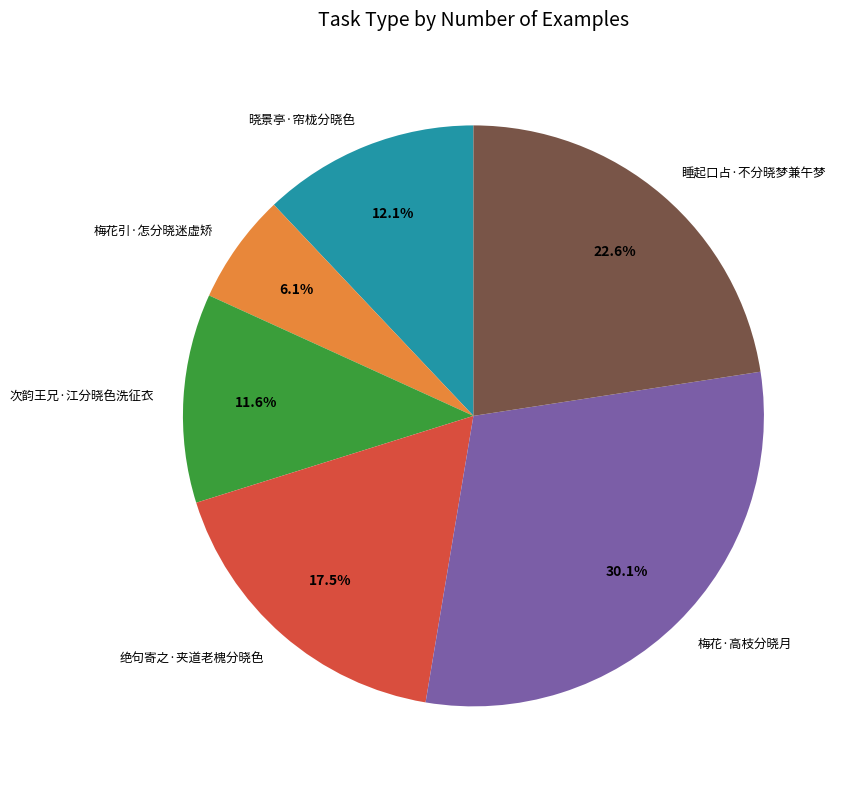

How many segments does this pie chart have?

6